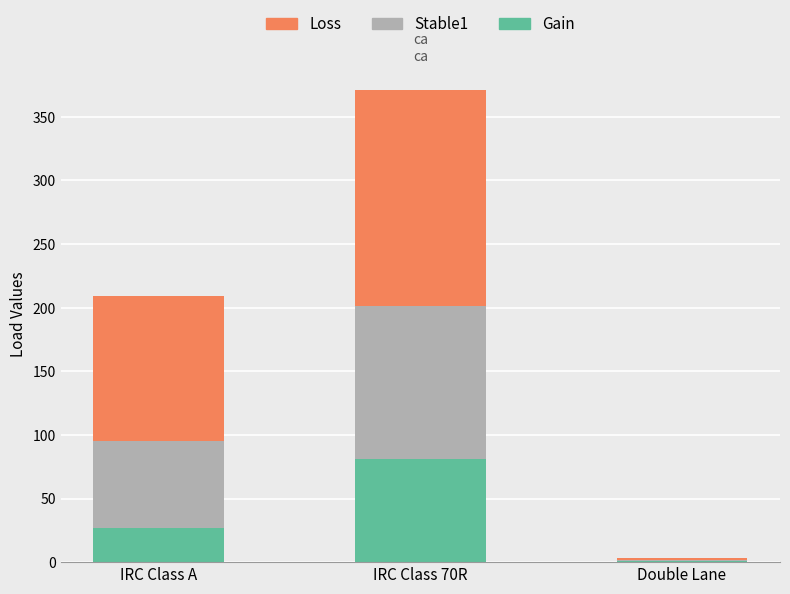

At which label does Gain reach its peak?

IRC Class 70R